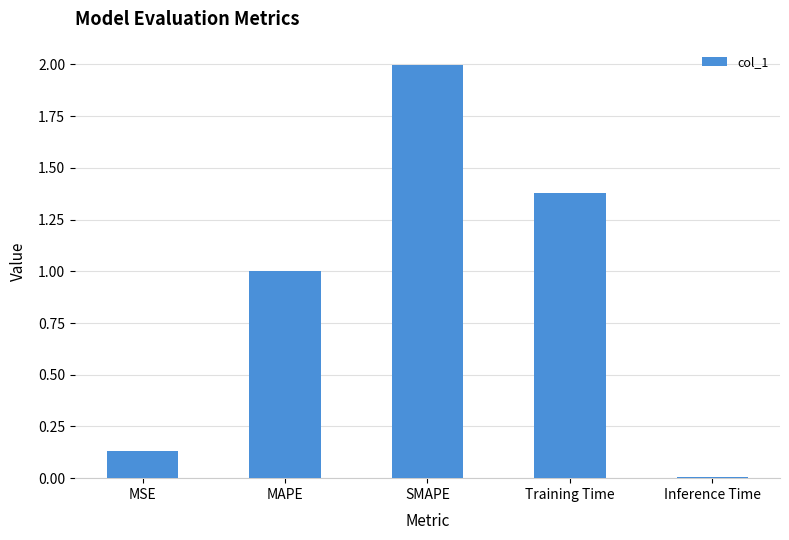

What is the label of the 4th bar from the left?

Training Time